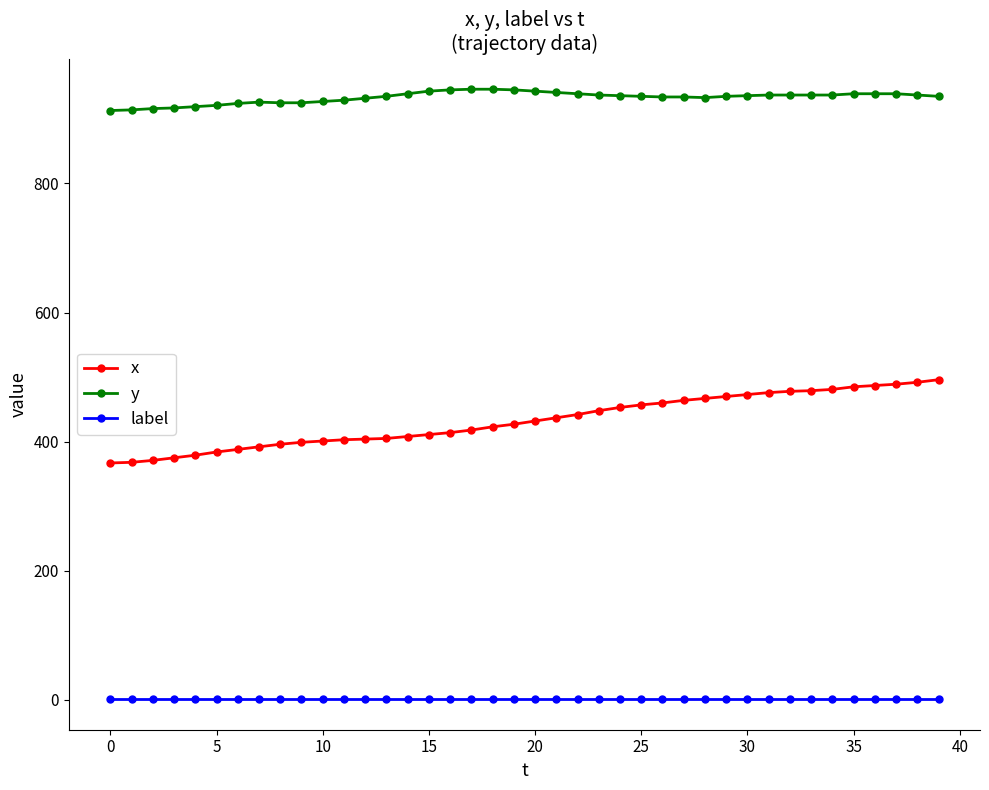

At how many categories does at least one series exceed 241?

40